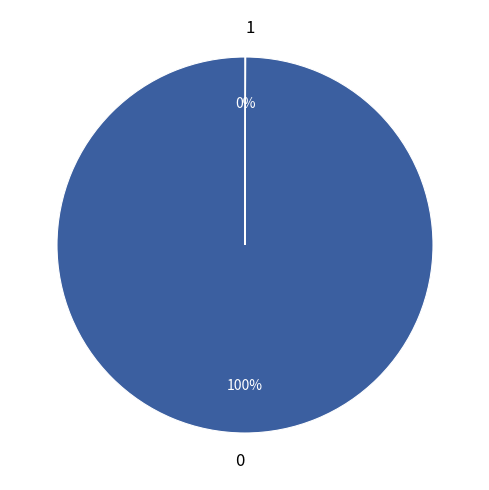

Does any single category account for the majority?

Yes